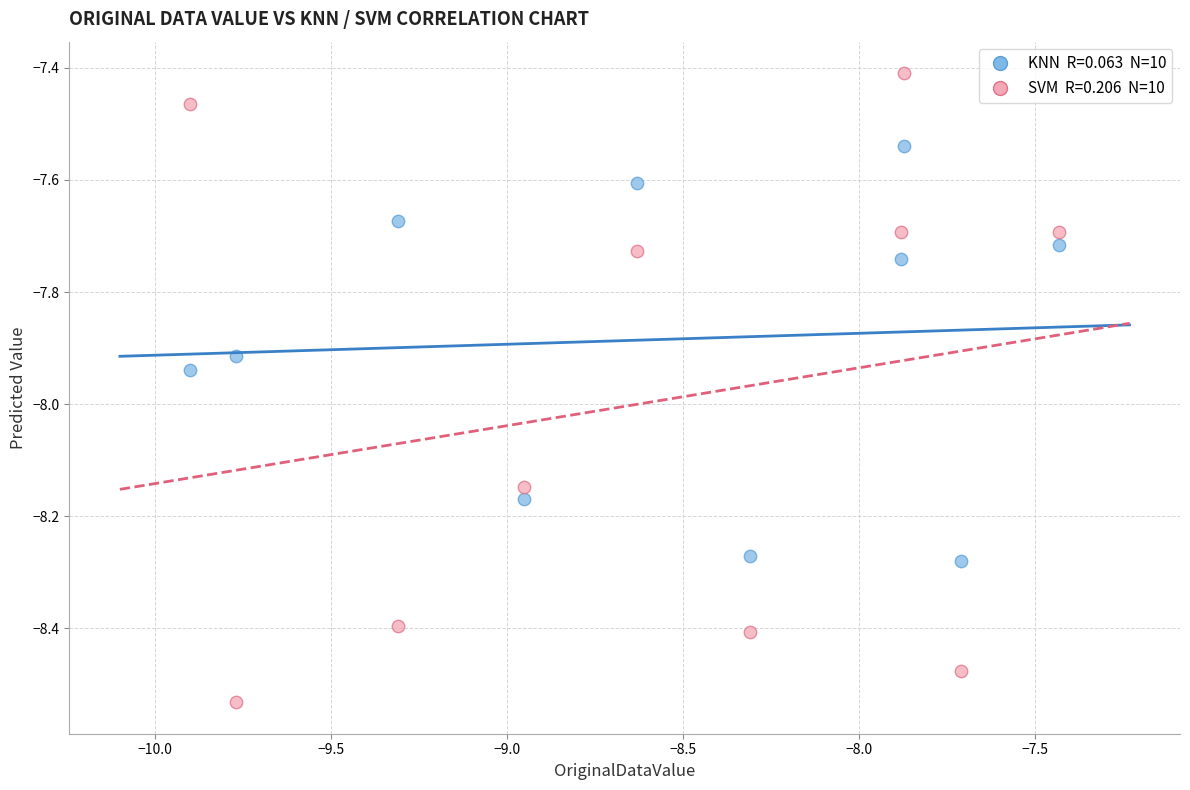

Across all series, what Y value is closest to -7?

-7.4